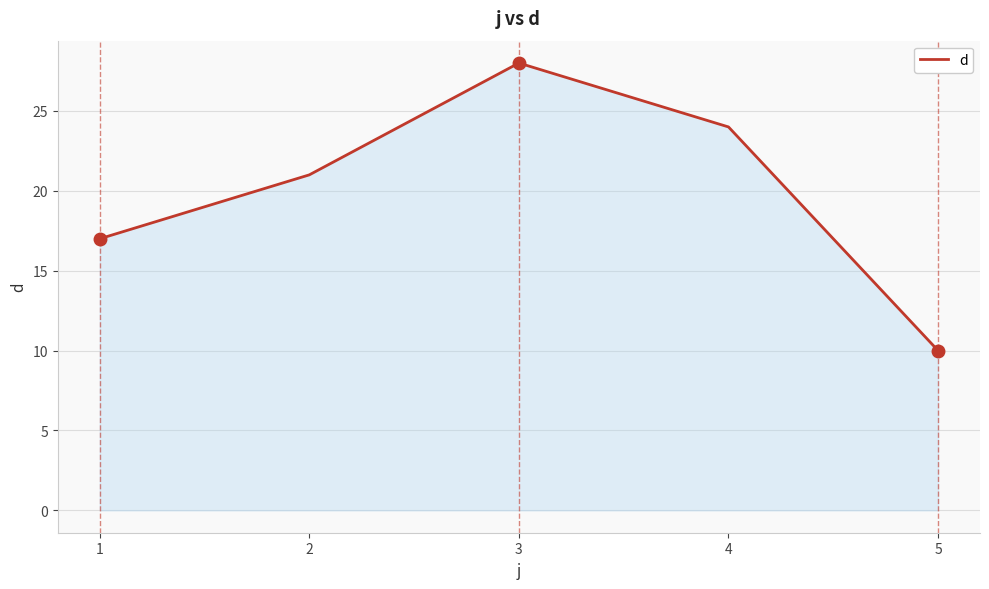

What is the greatest value displayed?

28